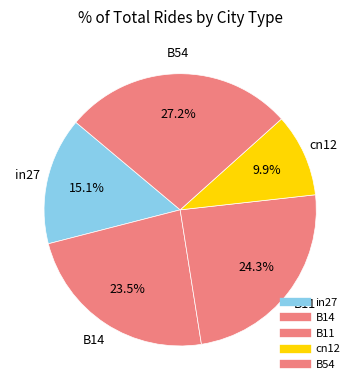

How many slices are in this pie chart?

5